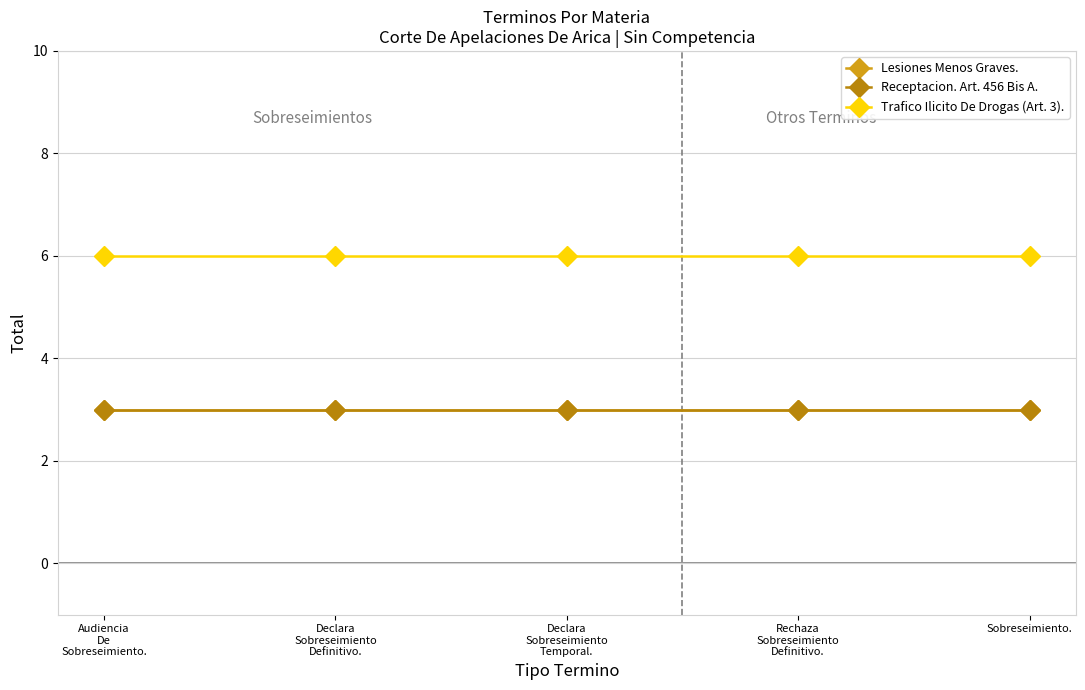

True or false: Trafico Ilicito De Drogas (Art. 3). has more than 2 points higher than both neighbors.

False